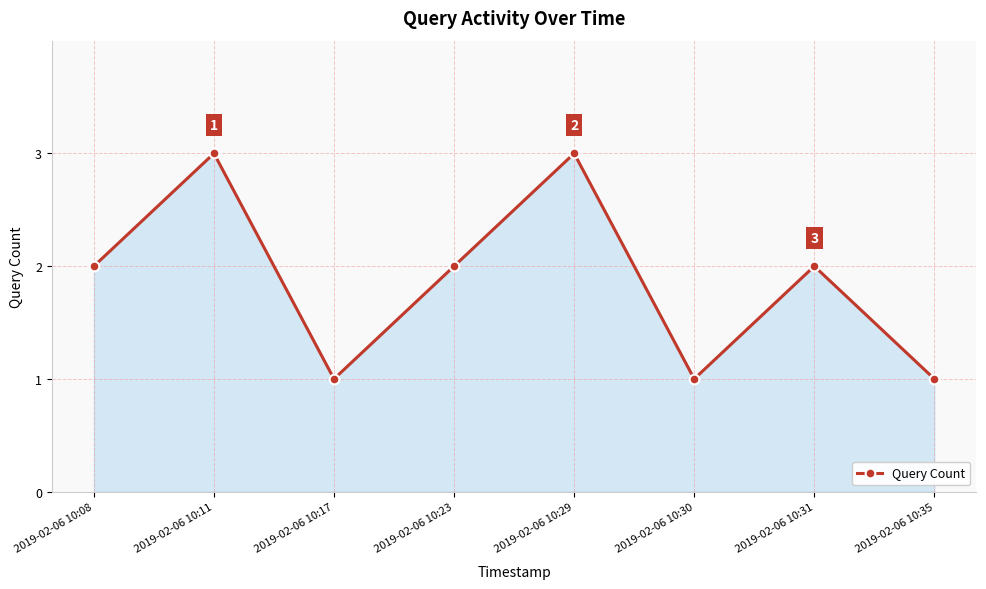

What is the maximum value shown in the chart?

3